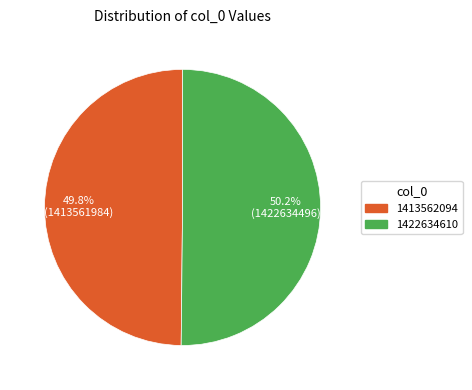

What is the ratio of the value at 1422634610 to the value at 1413562094?

1.0